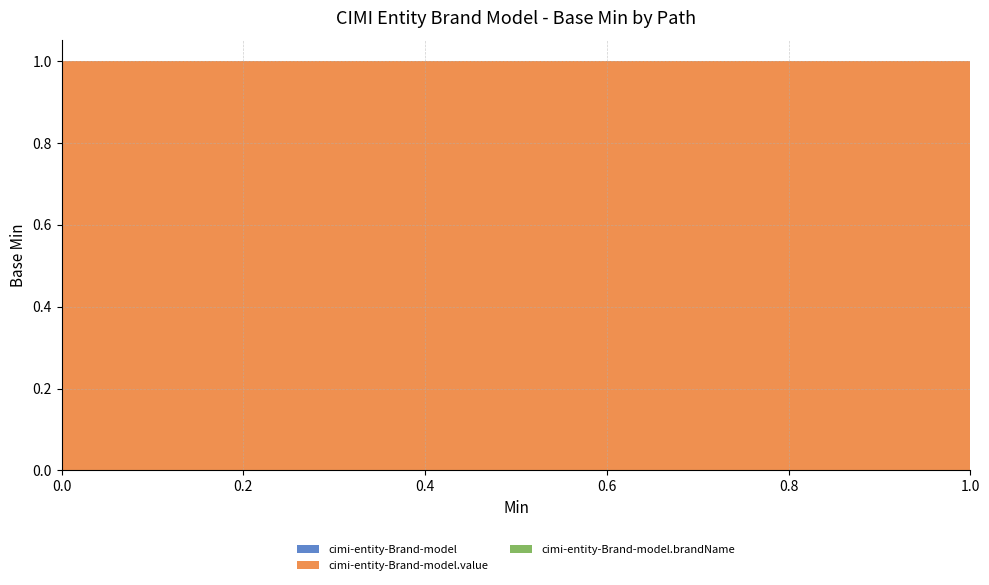

Reading left to right, list all the values displayed in this chart.

cimi-entity-Brand-model: 0	0	0
cimi-entity-Brand-model.value: 1	1	1
cimi-entity-Brand-model.brandName: 0	0	0